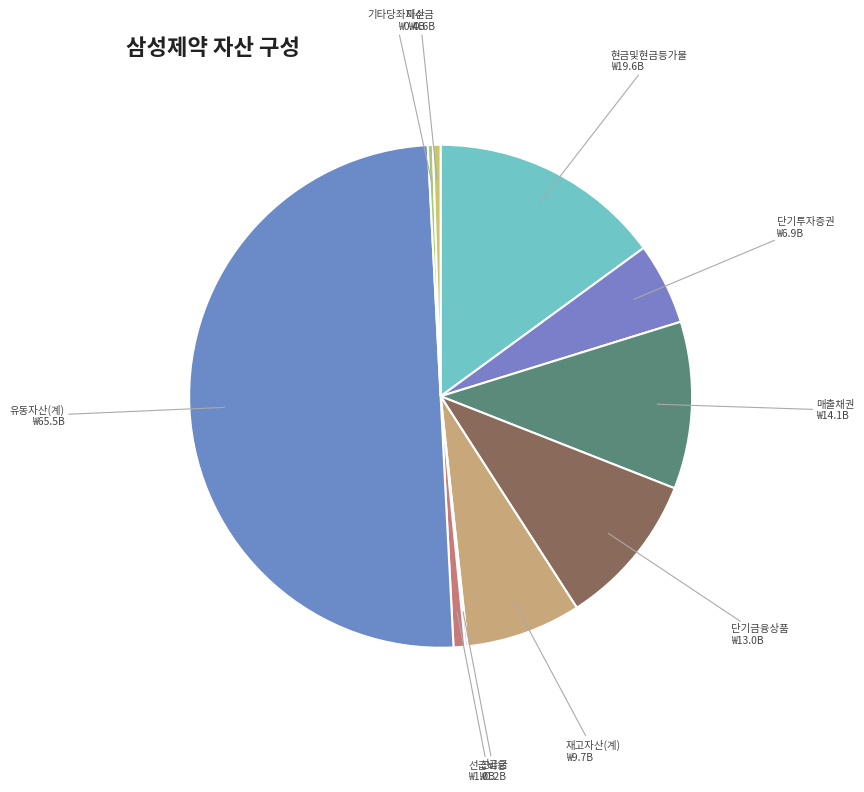

Between 현금및현금등가물 and 재고자산(계), which is larger?

현금및현금등가물